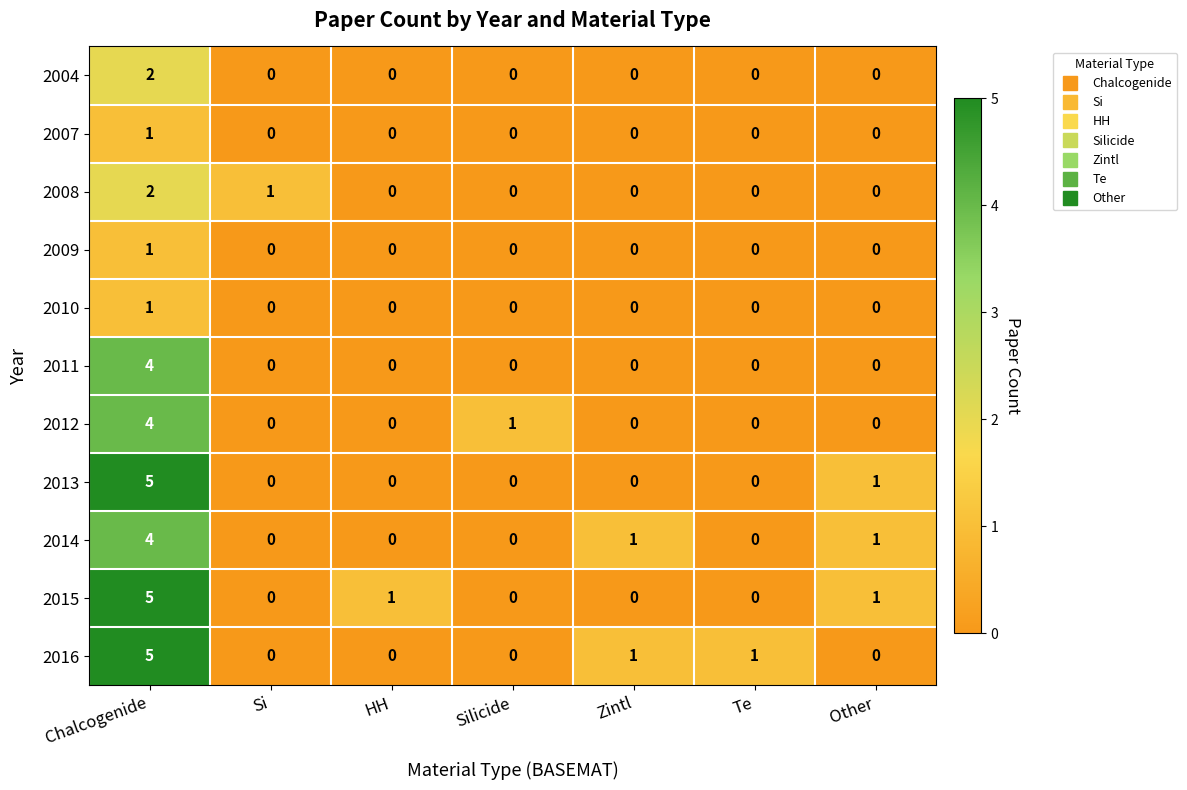

What is the total value across all series at Zintl?

2